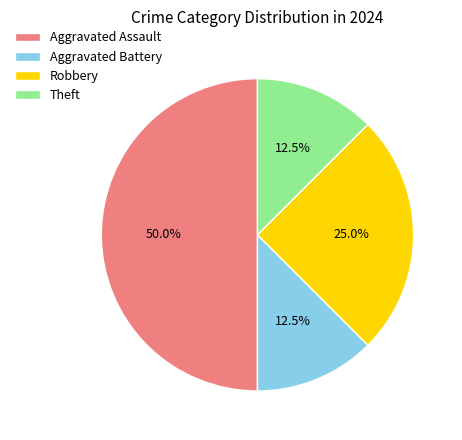

How much of the chart is everything except Theft?

87.5%